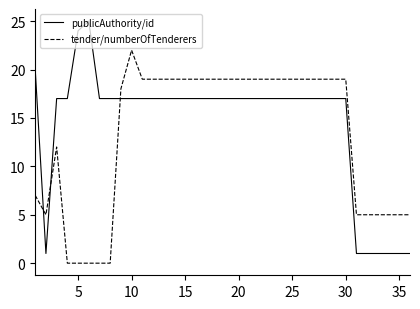

List the series in order of their peak value, lowest first.

tender/numberOfTenderers, publicAuthority/id